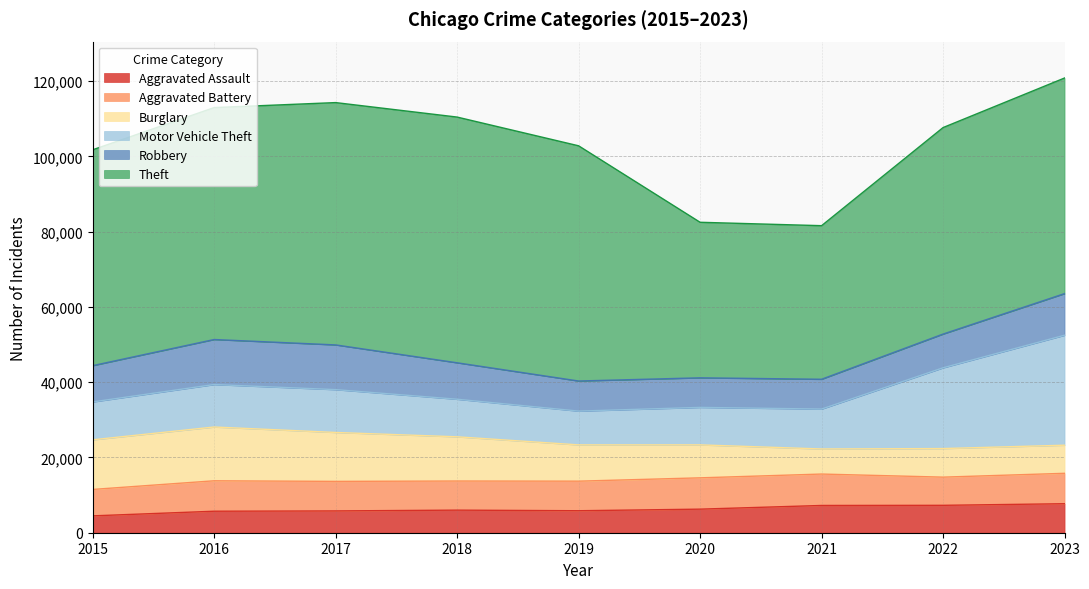

At which category is the sum across all series the highest?

2023